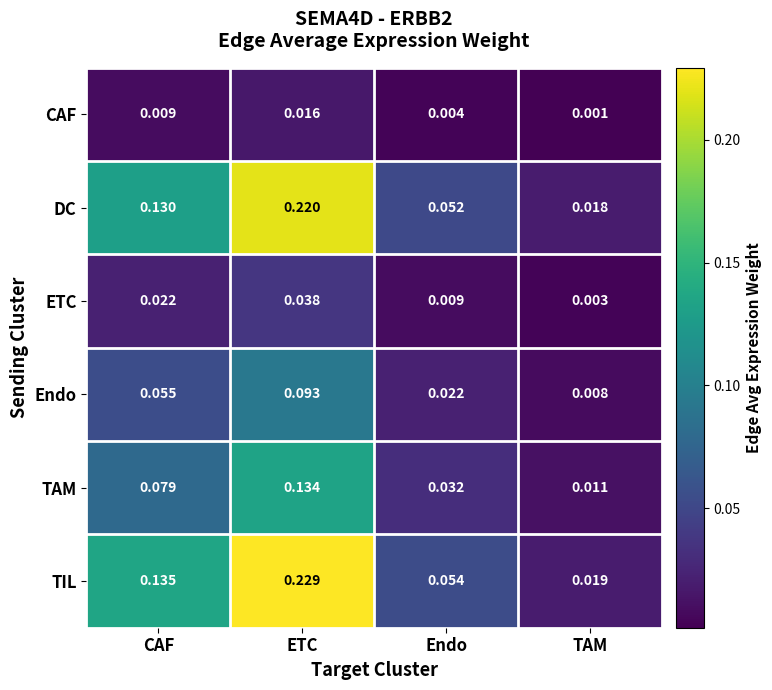

At which category is the sum across all series the highest?

ETC